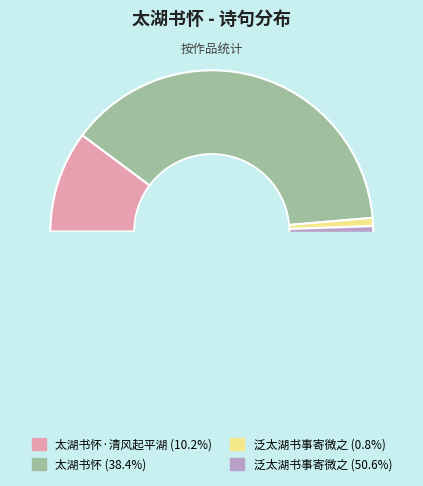

To the nearest percent, what is the difference between the largest and smallest slice percentages?

50%